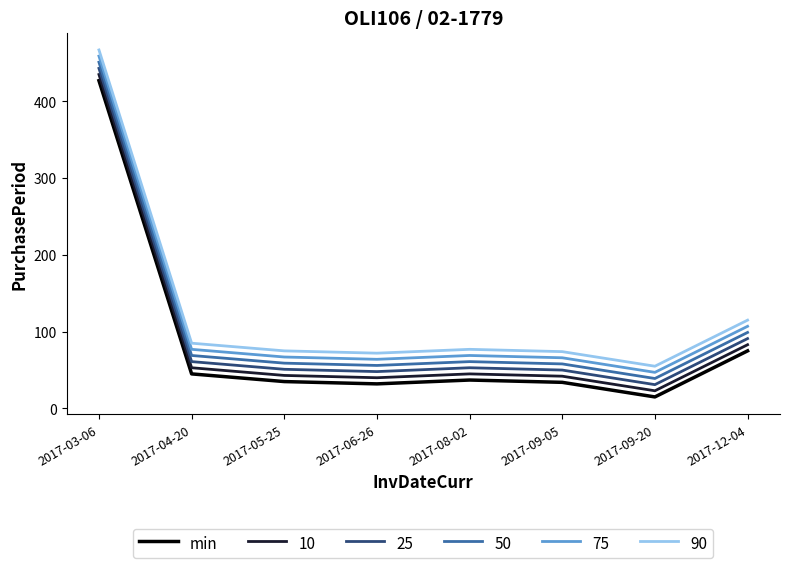

At which label is 10 closest to 229?

2017-12-04